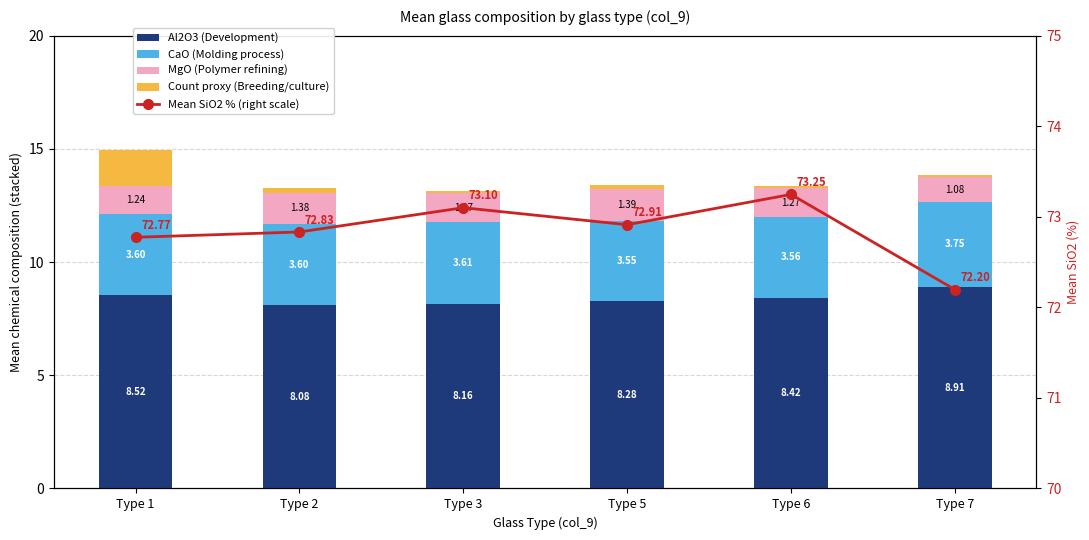

The value of Count proxy (Breeding/culture) at Type 5 is 0.2. True or false?

True